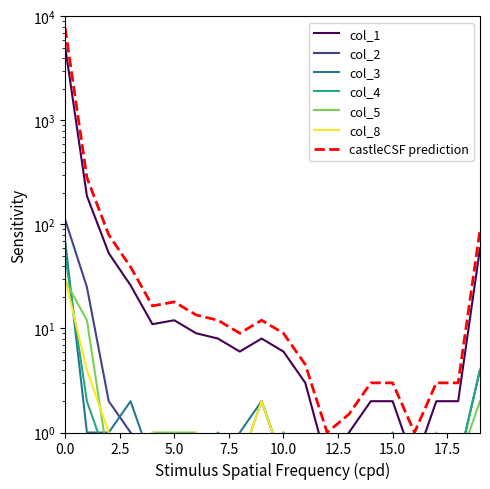

What is the difference between the maximum and minimum values in the col_5 series?

28.5